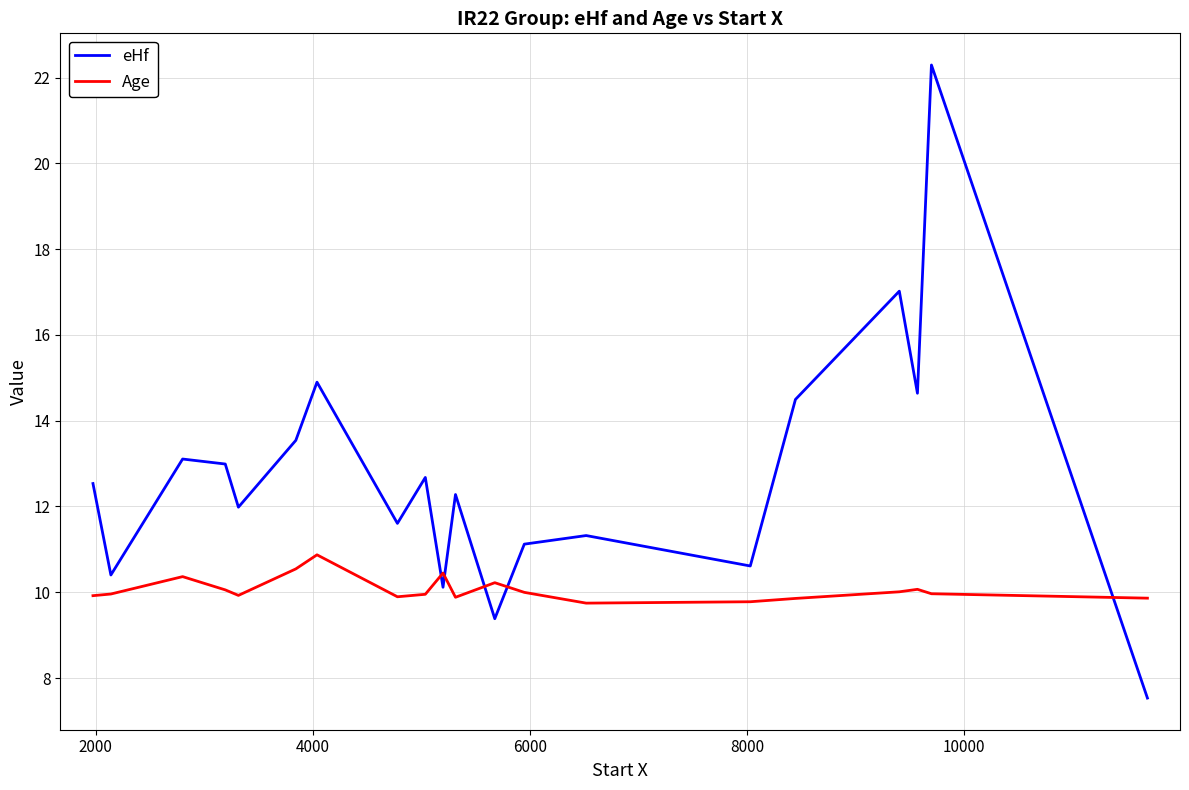

Which series has the largest range (max minus min)?

eHf